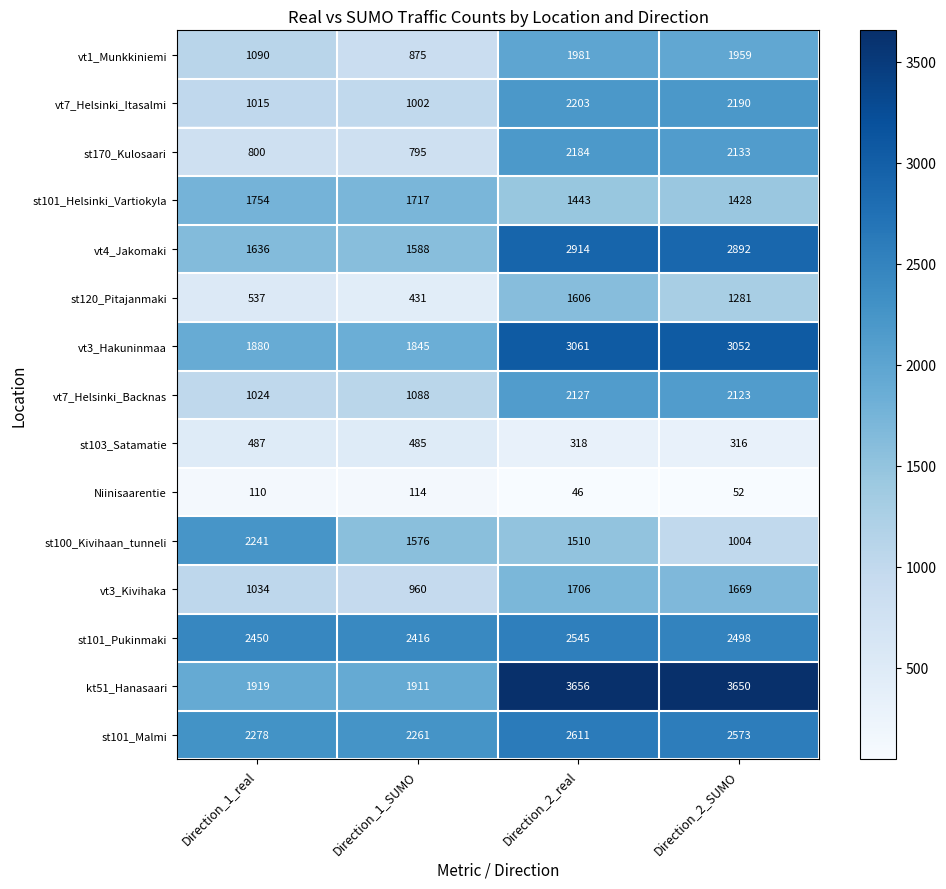

Count the number of data series in this chart.

15